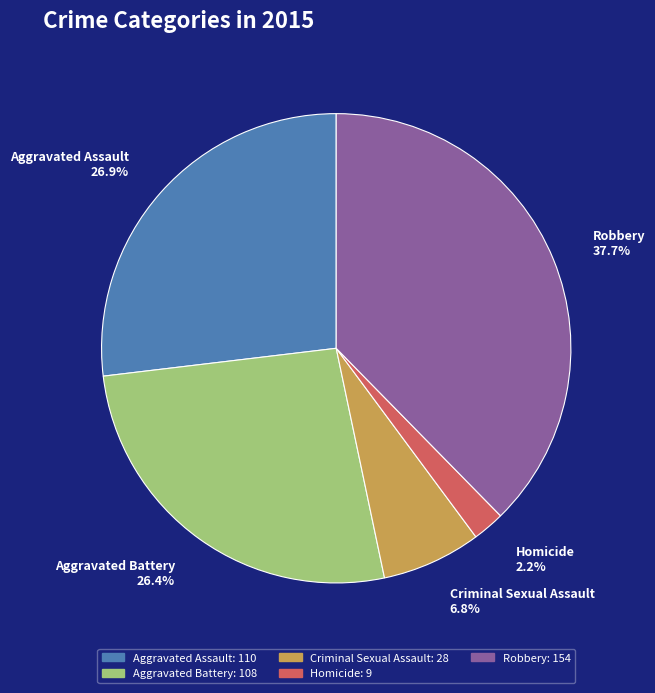

To the nearest percent, what is the average slice percentage?

20%